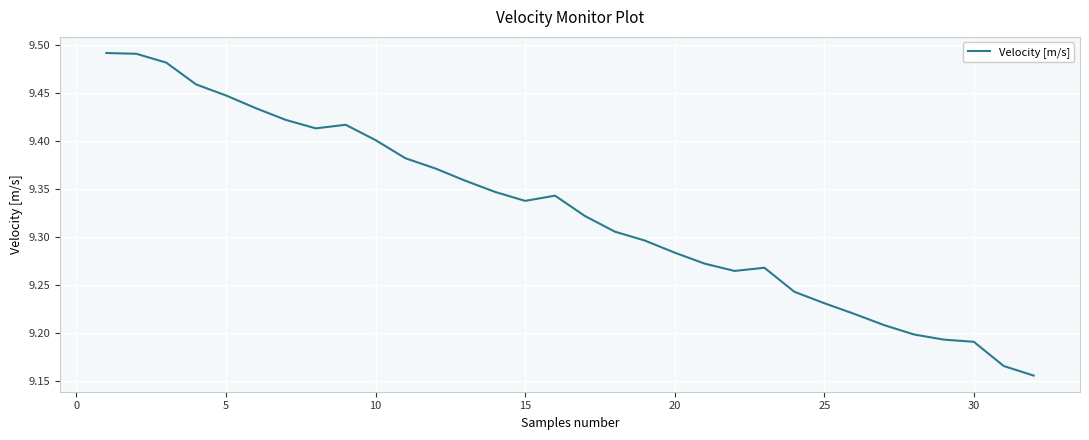

What is the difference between the maximum and minimum values?

0.3